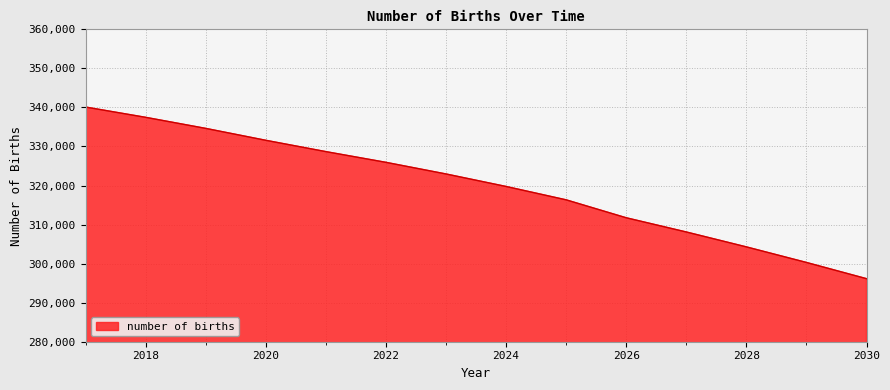

What is the difference between the maximum and minimum values?

43954.5